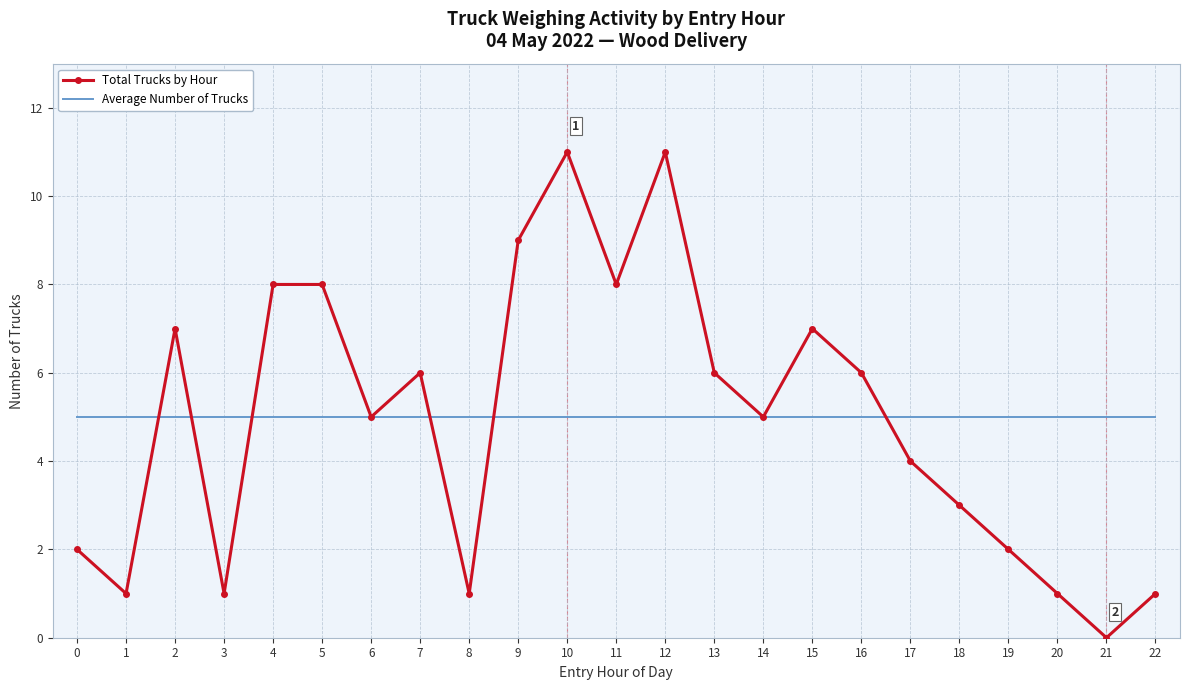

What are all the series names shown in the legend?

Total Trucks by Hour, Average Number of Trucks